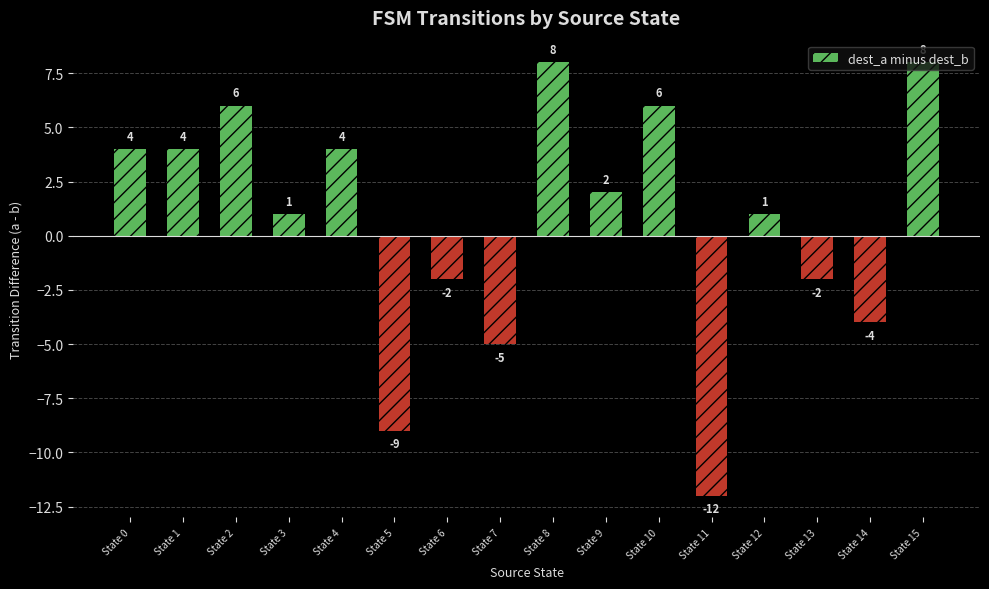

The value at State 12 is 1. True or false?

True